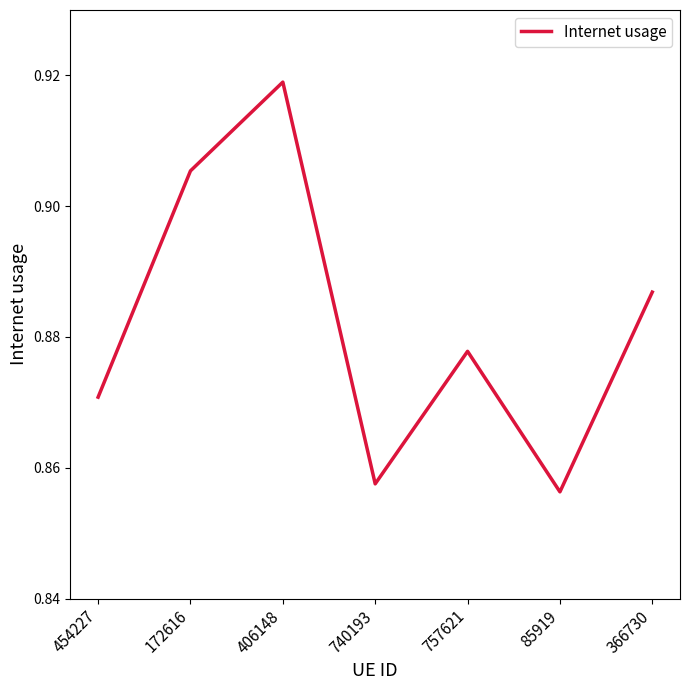

What is the sum of the values at 85919 and 454227?

1.7